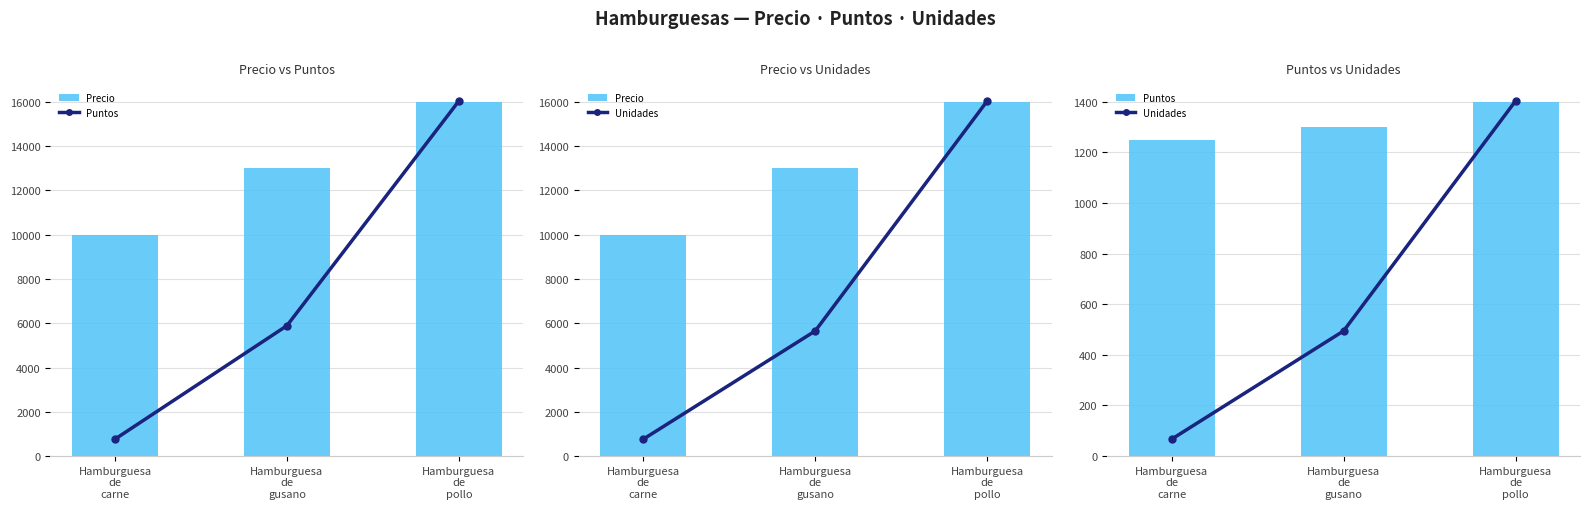

What is the difference between the maximum and second lowest values in the Precio series?

3000